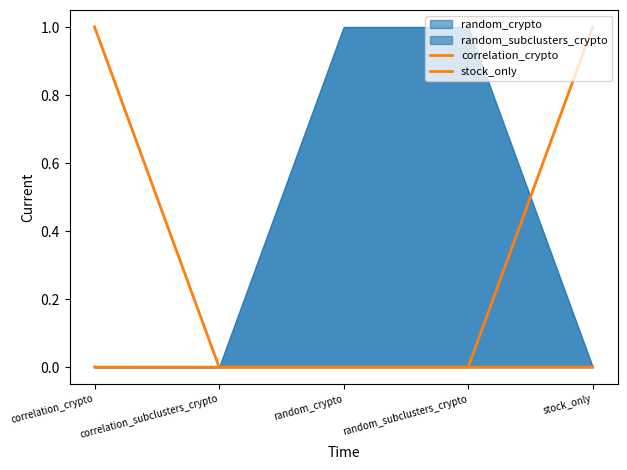

How many values in the correlation_crypto series exceed 0?

2